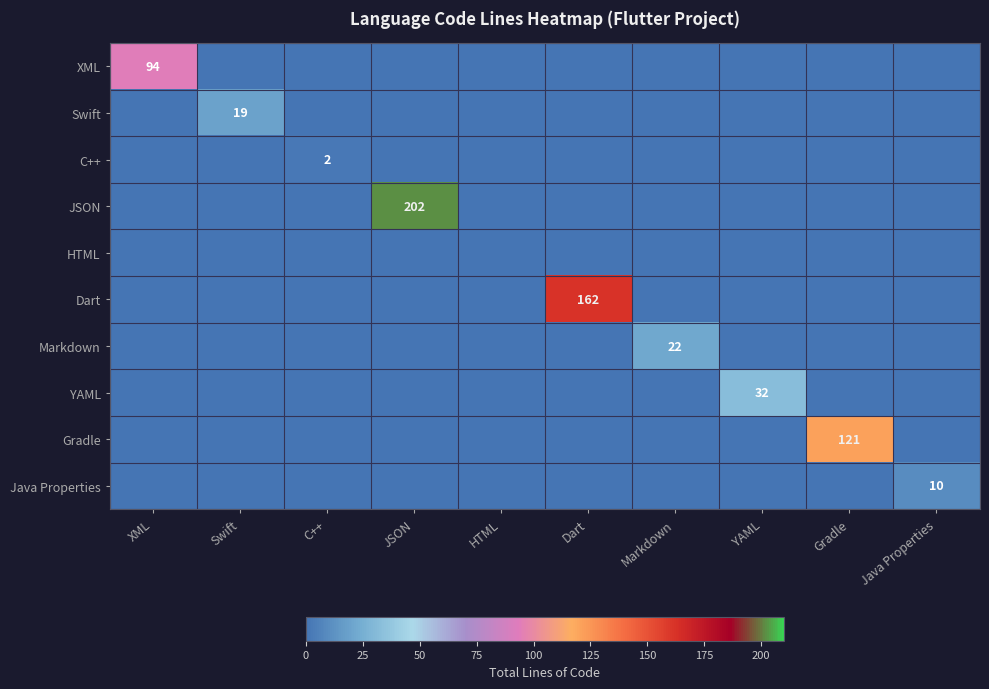

How many categories are shown in the chart?

10